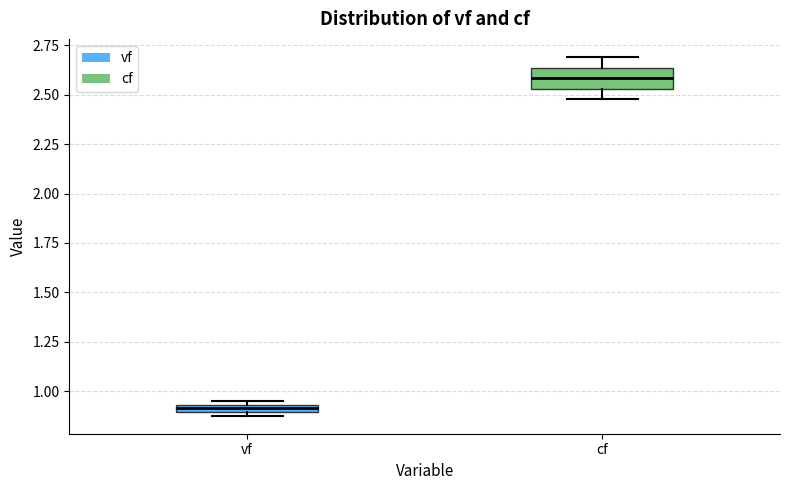

Which box is the tallest, from its lower edge to its upper edge?

cf